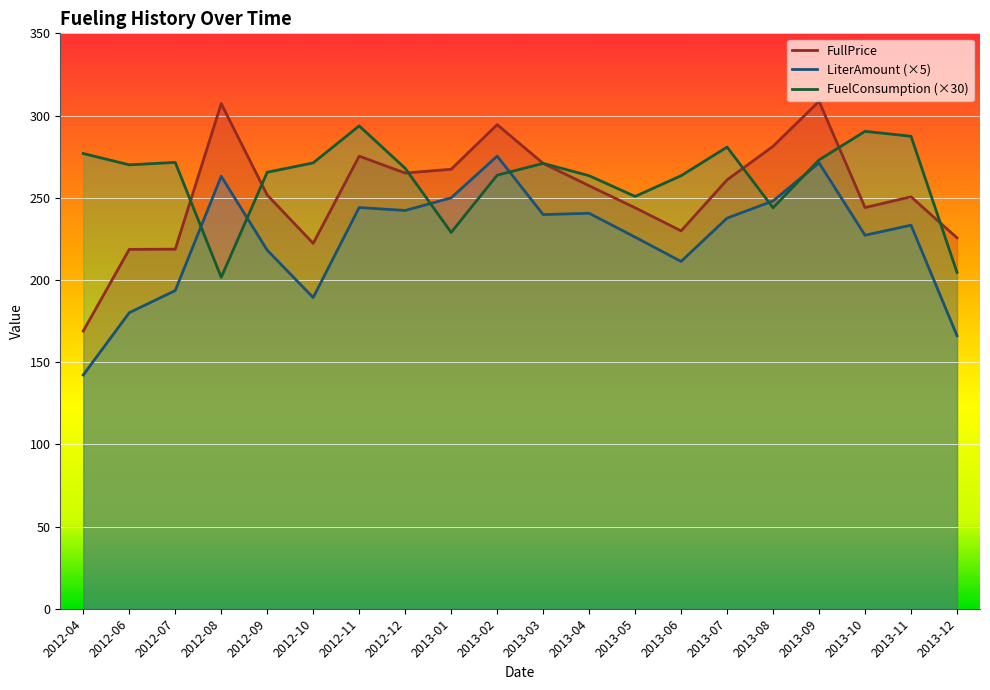

What is the lowest value of the FullPrice series?

168.9